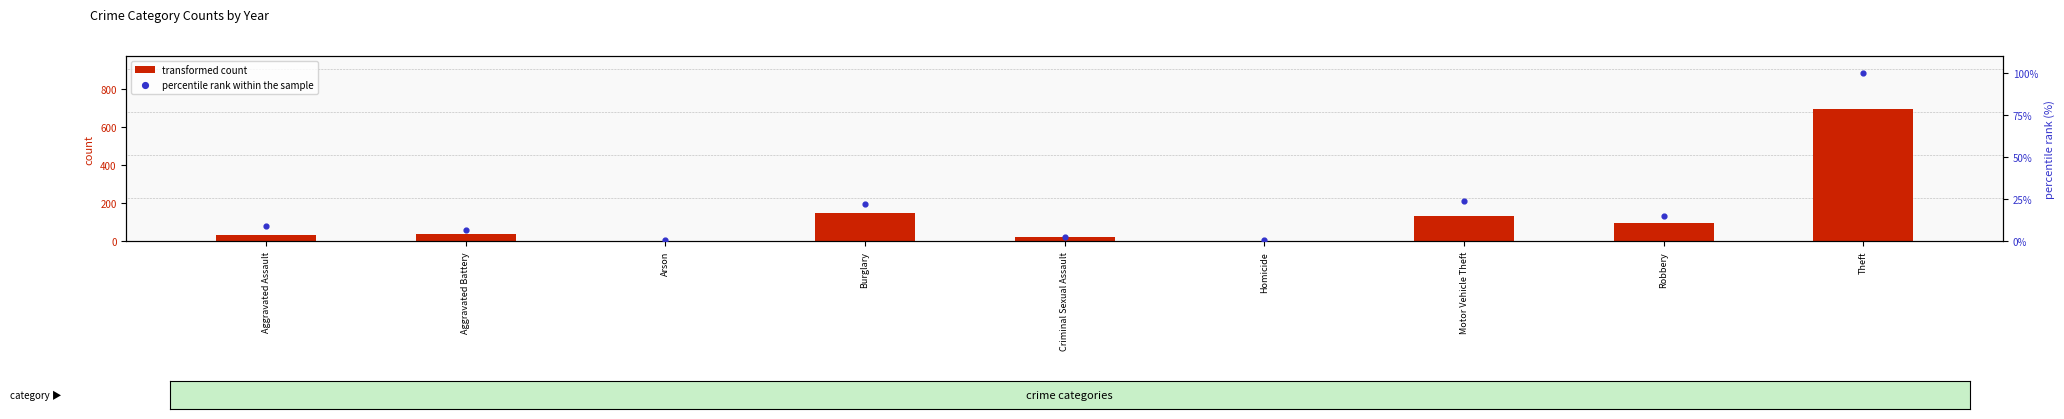

Which series reaches the minimum Y coordinate?

percentile rank within the sample